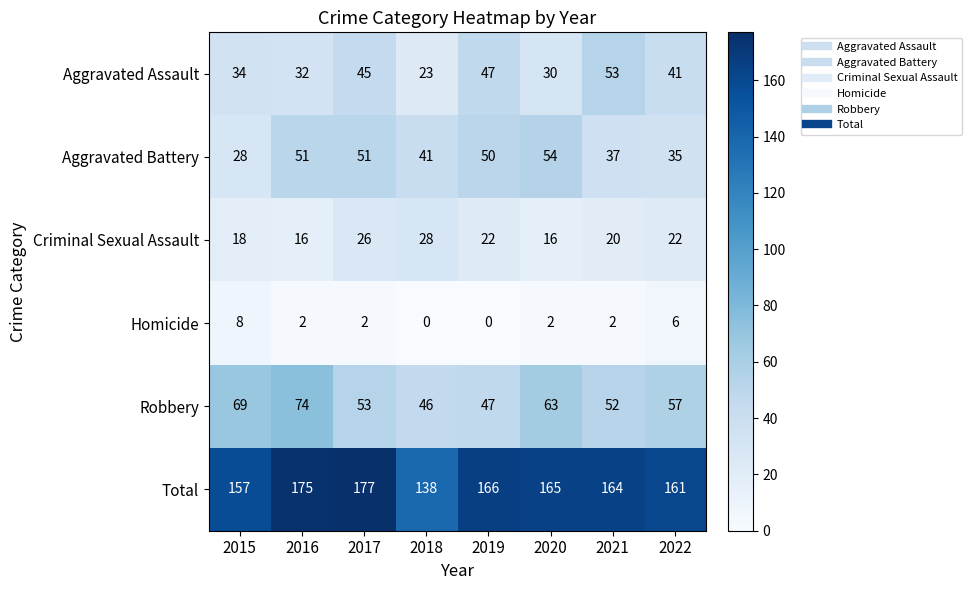

Where does the Robbery series first go above 57?

2015